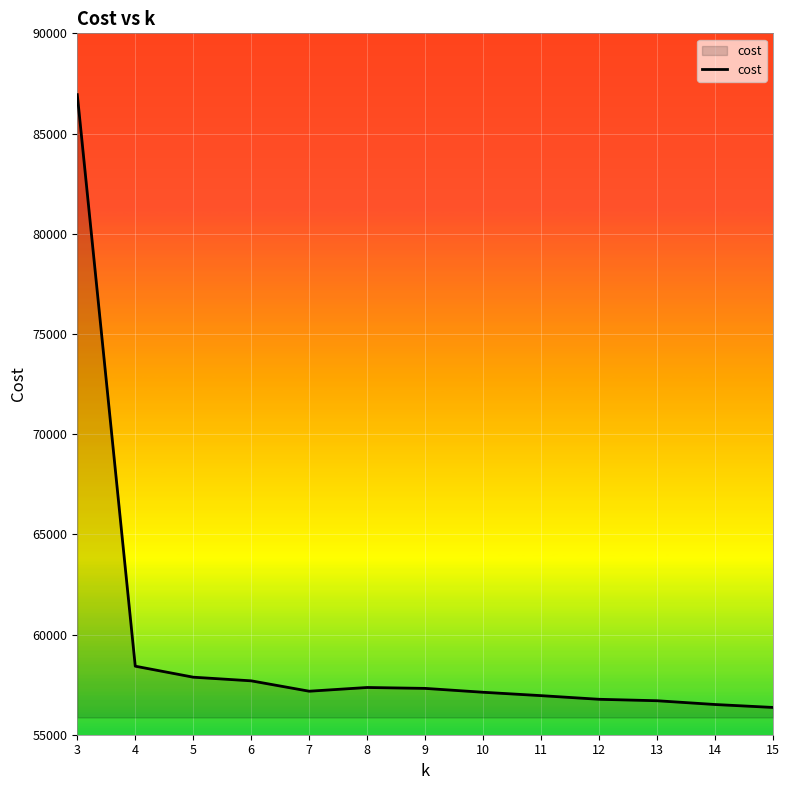

What is the difference between the maximum and minimum values?

30579